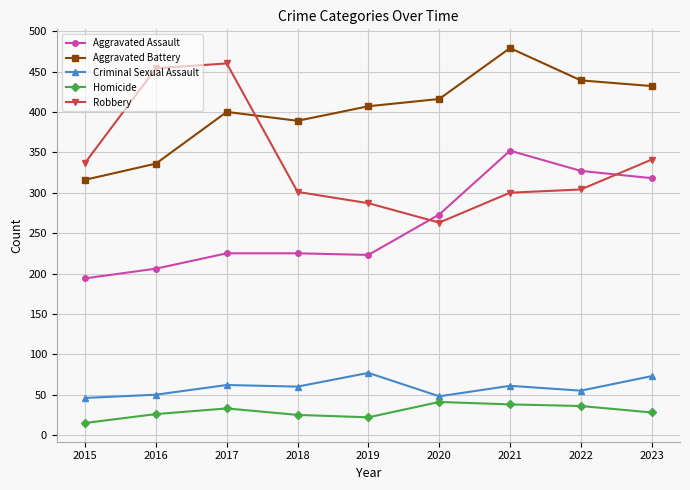

At which category does the chart reach its minimum across all series?

2015